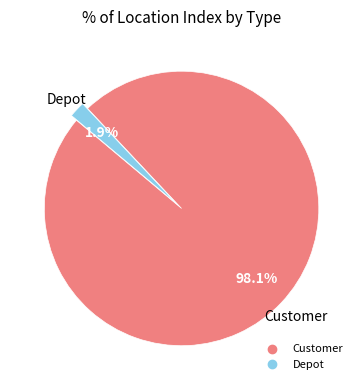

How much of the chart is everything except Customer?

1.9%